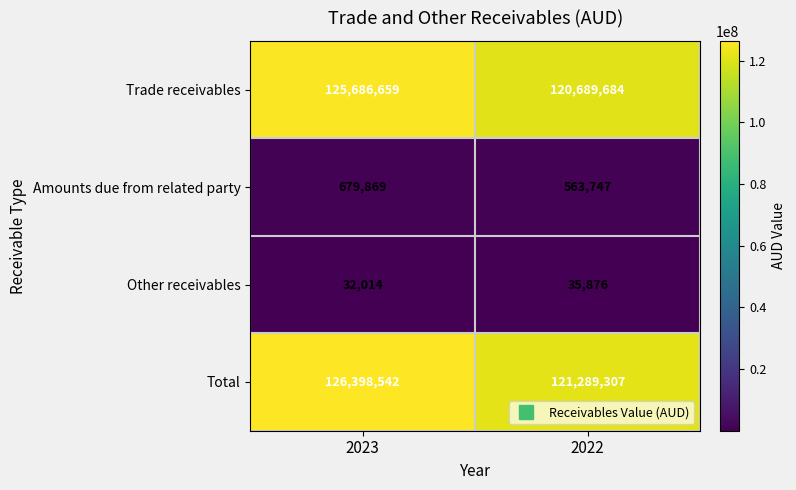

What is the greatest value displayed?

126398542